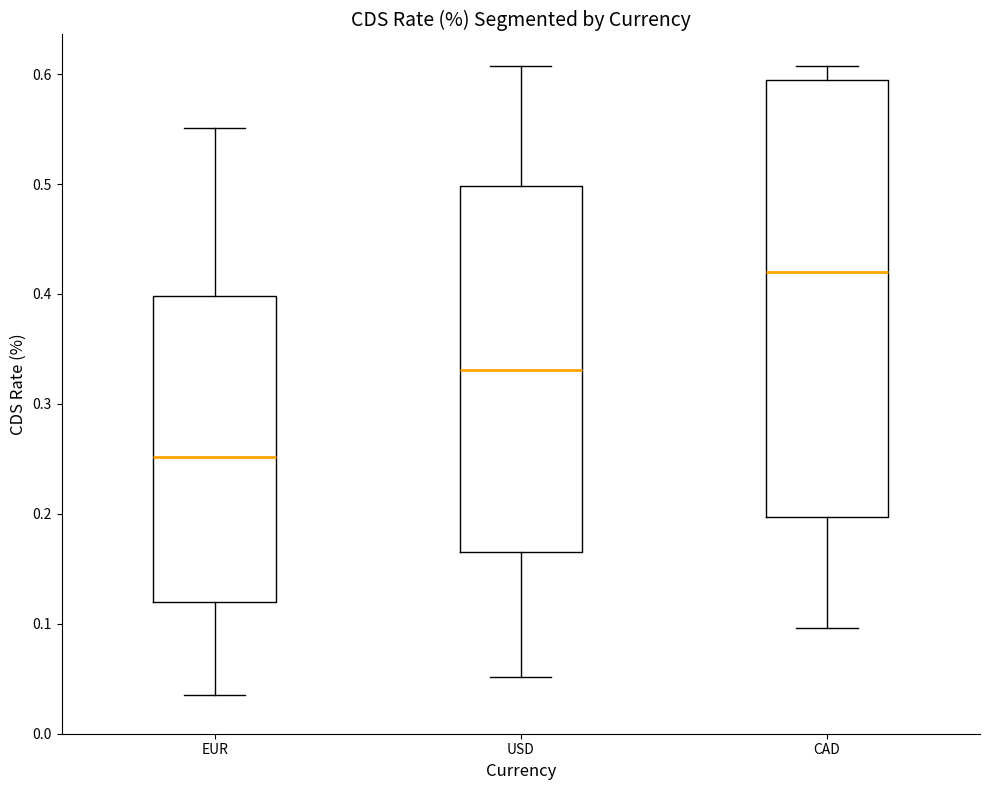

Where does the lower whisker of the box for USD end on the y-axis? The values are not printed on the chart, so give them approximately, as read against the axis.

0.05